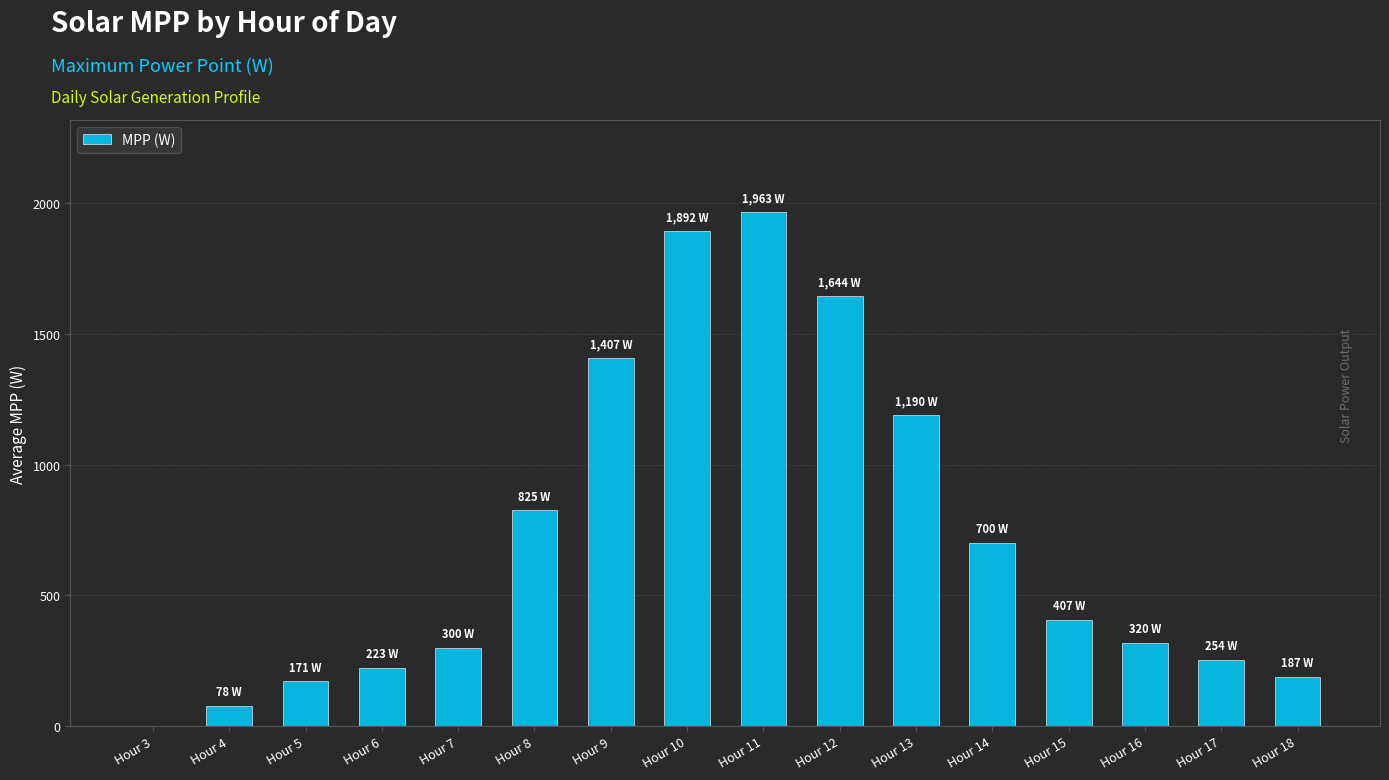

What is the ratio of the value at Hour 5 to the value at Hour 10?

0.1